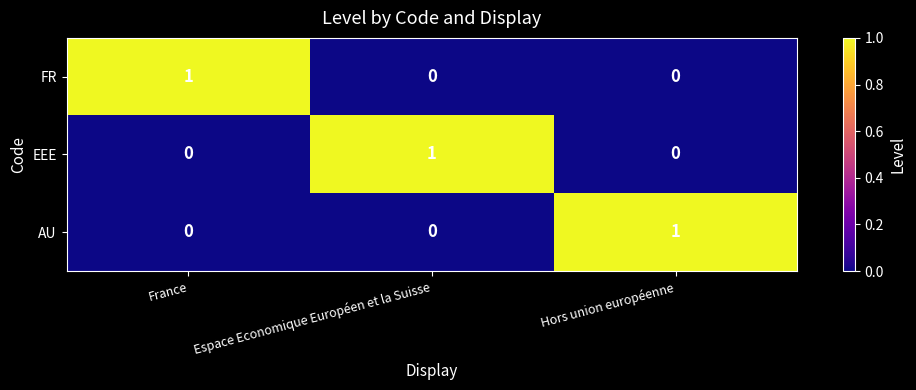

At how many categories does at least one series exceed 0?

3